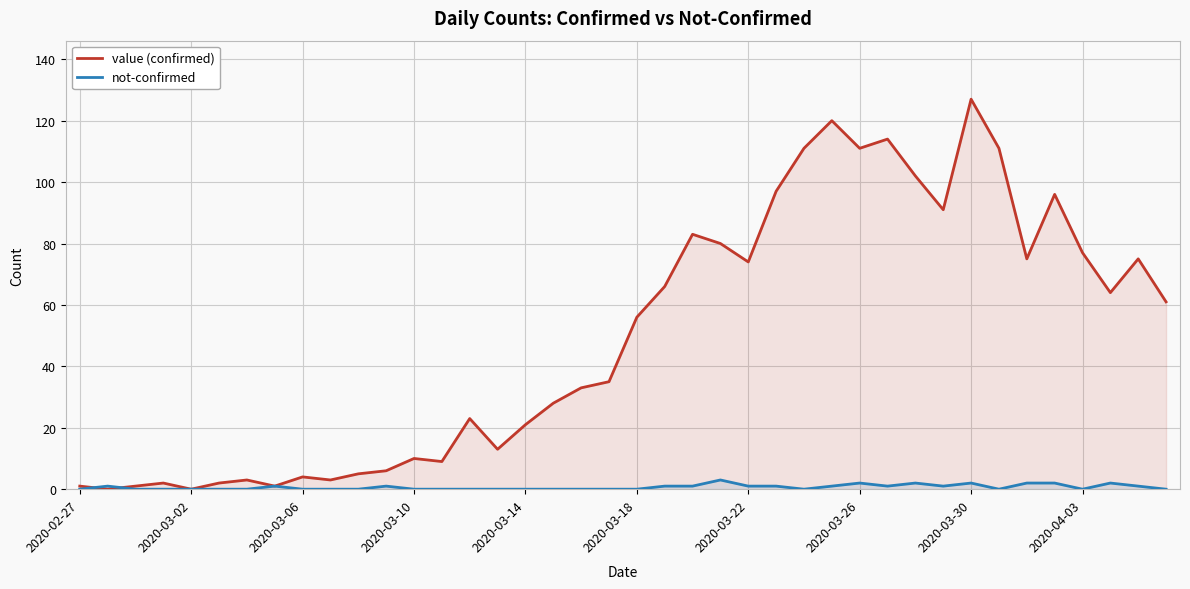

Reading right to left, what are all the values shown in this chart?

value (confirmed): 61	75	64	77	96	75	111	127	91	102	114	111	120	111	97	74	80	83	66	56	35	33	28	21	13	23	9	10	6	5	3	4	1	3	2	0	2	1	0	1
not-confirmed: 0	1	2	0	2	2	0	2	1	2	1	2	1	0	1	1	3	1	1	0	0	0	0	0	0	0	0	0	1	0	0	0	1	0	0	0	0	0	1	0